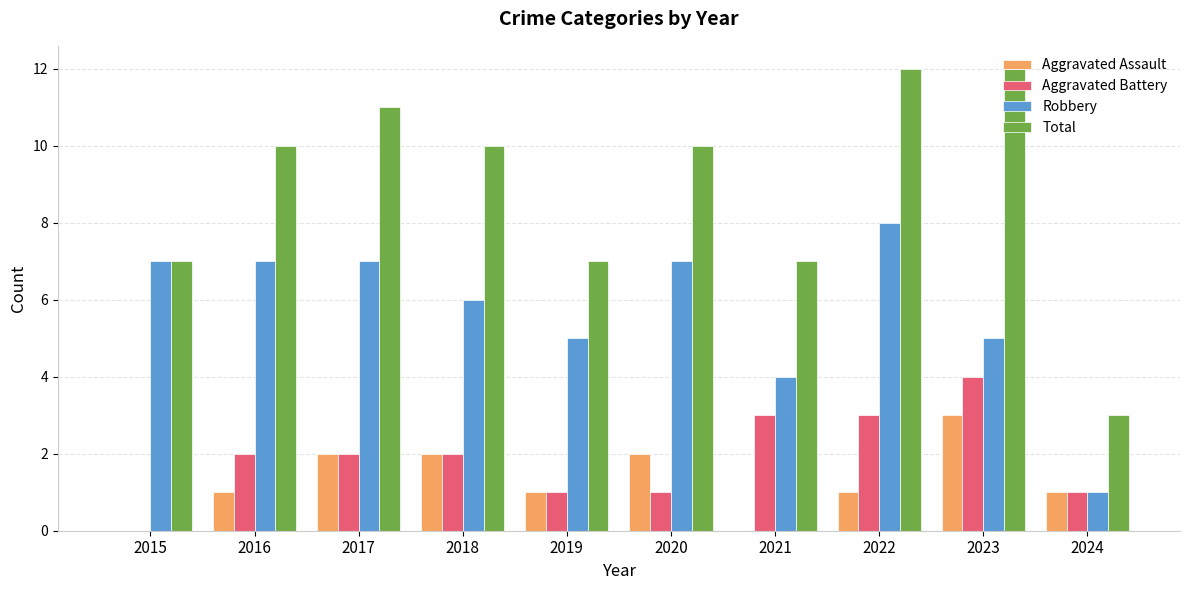

Is the value of Aggravated Assault at 2017 greater than the value of Robbery at 2024?

Yes